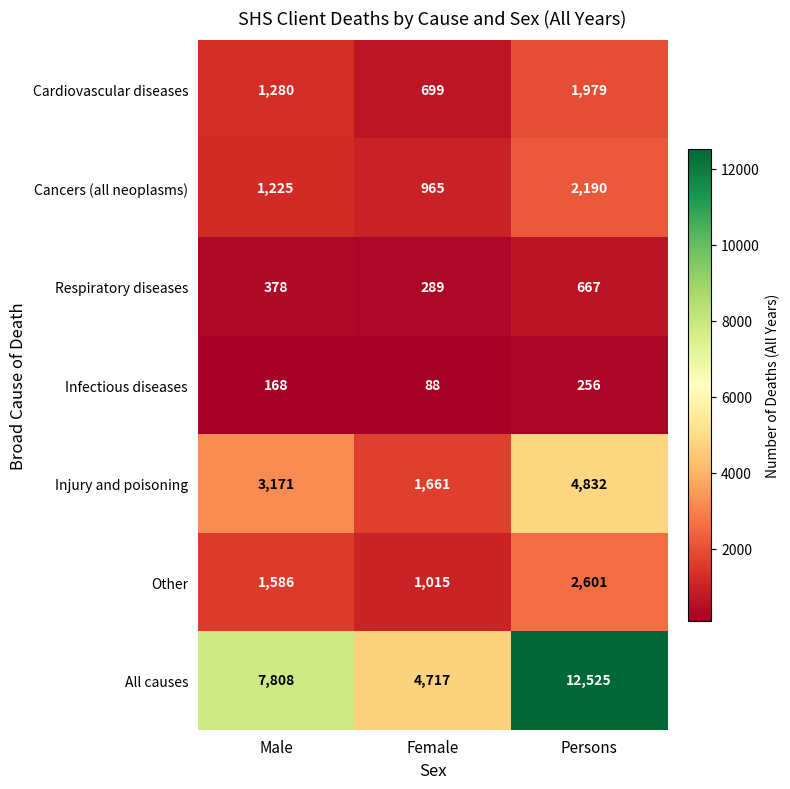

At which label is Cancers (all neoplasms) closest to 1577?

Male